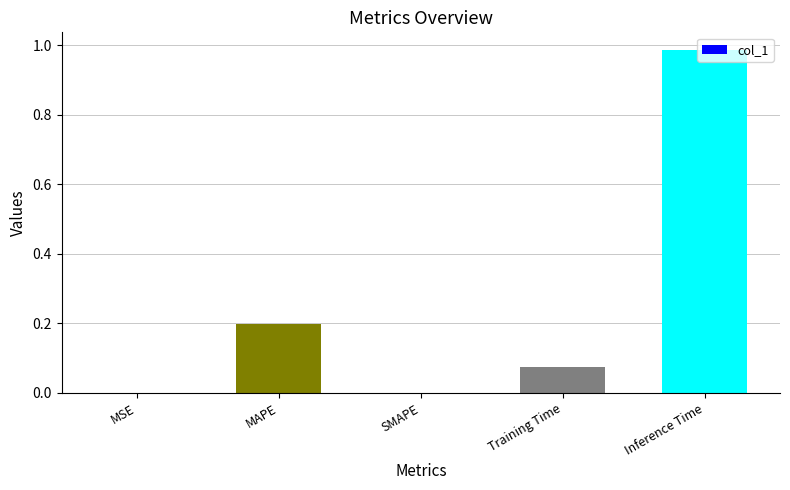

True or false: the data shows 0.0 at Training Time.

False